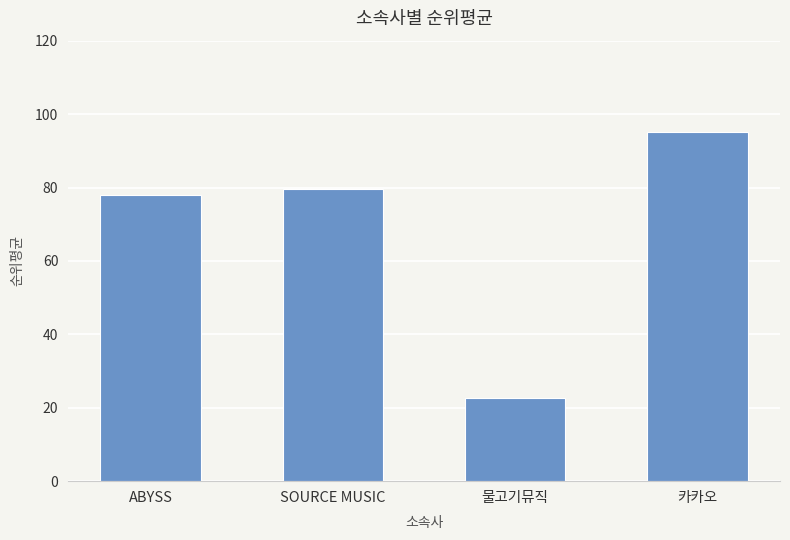

What is the average value?

68.8